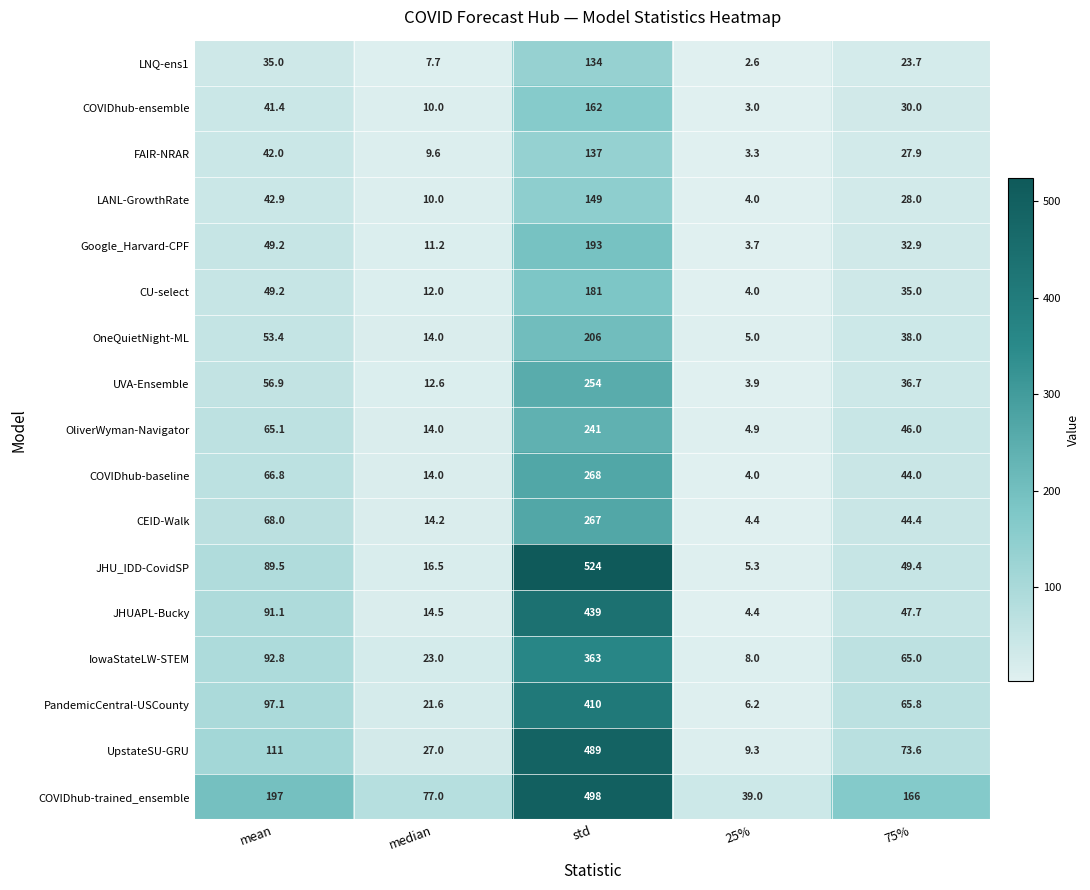

At how many categories does at least one series exceed 310?

1